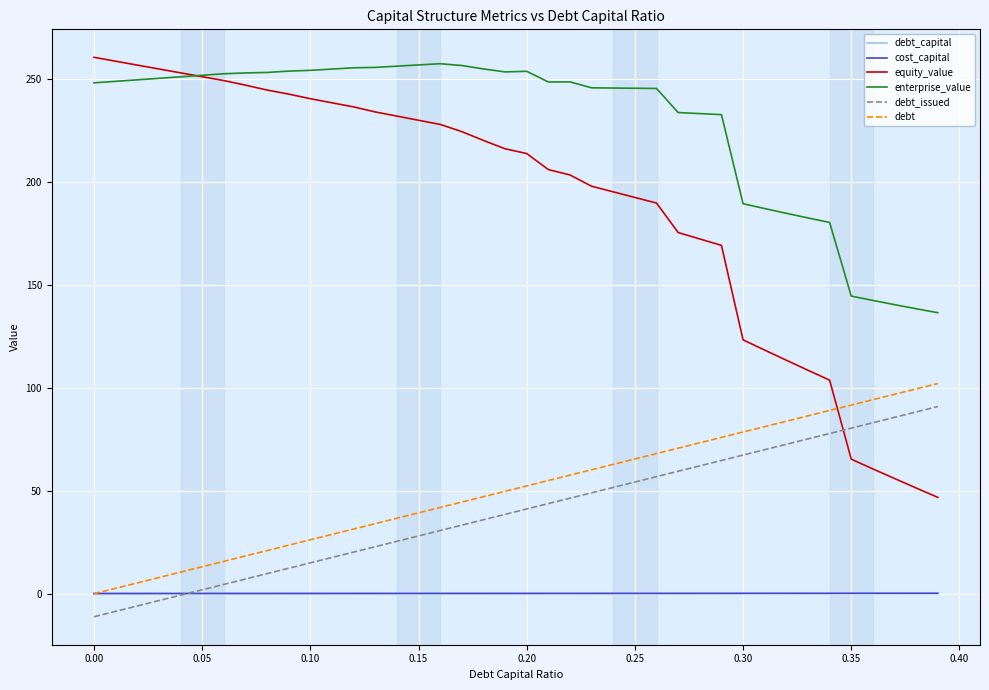

Which series has the largest total across all categories?

enterprise_value